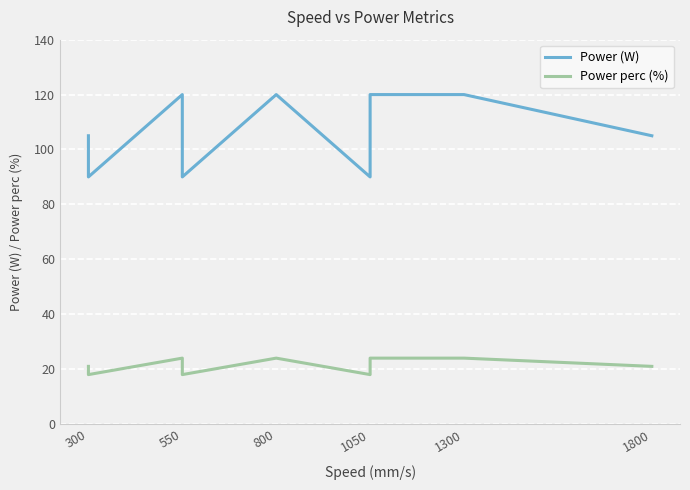

Is the value of Power (W) at 550 greater than the value of Power perc (%) at 550?

Yes